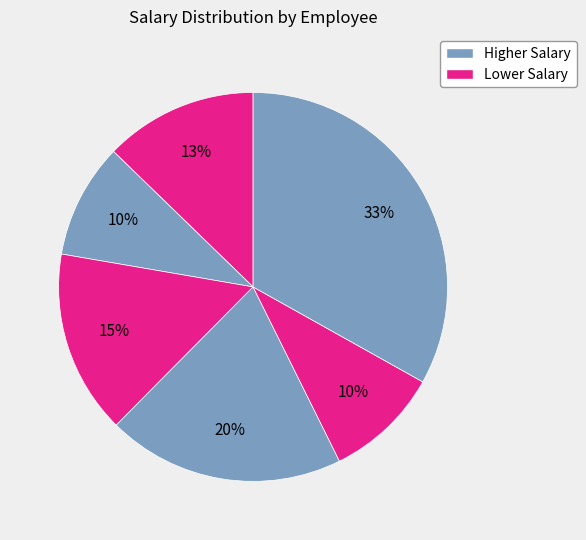

Count the number of slices in the pie.

6